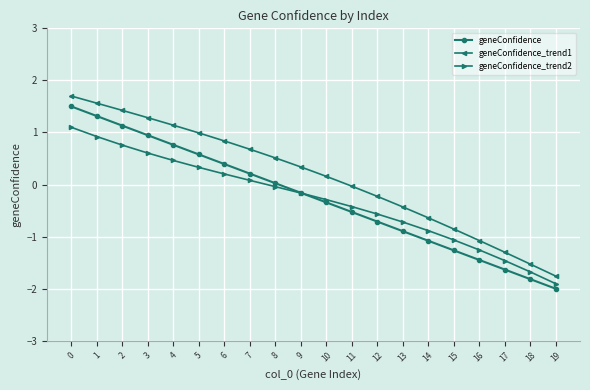

Which label corresponds to the smallest value in the chart?

19